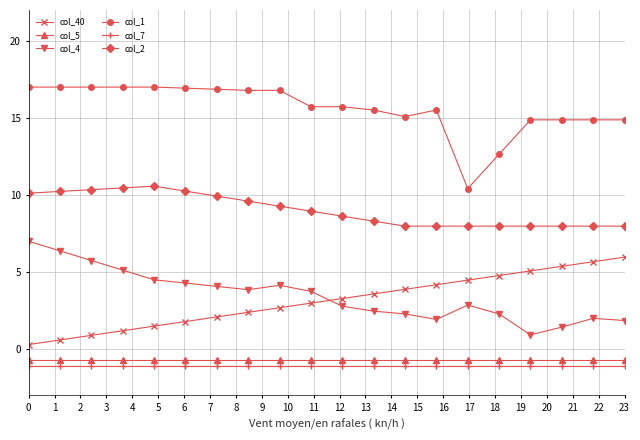

What is the difference between the second highest and second lowest values in the col_4 series?

4.9